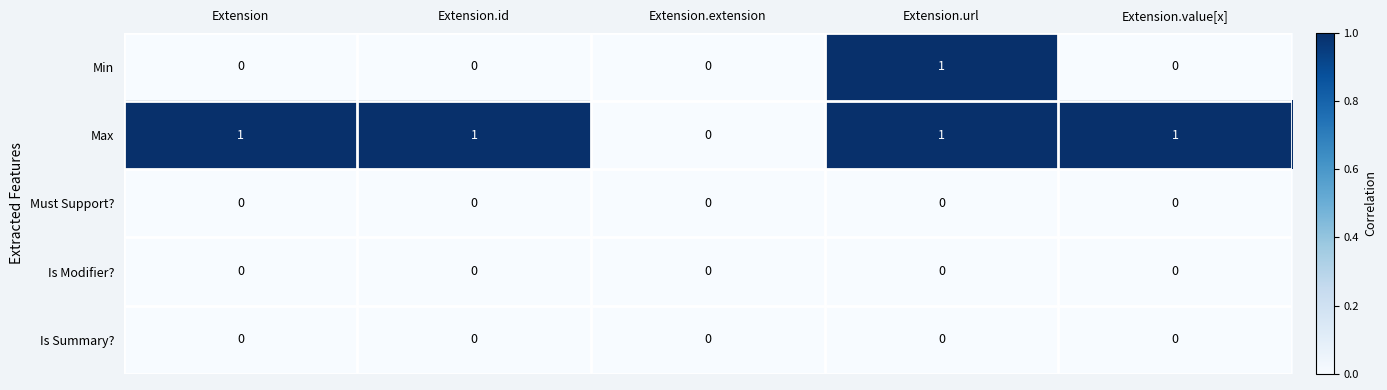

The value of Max at Extension.url is 1. True or false?

True